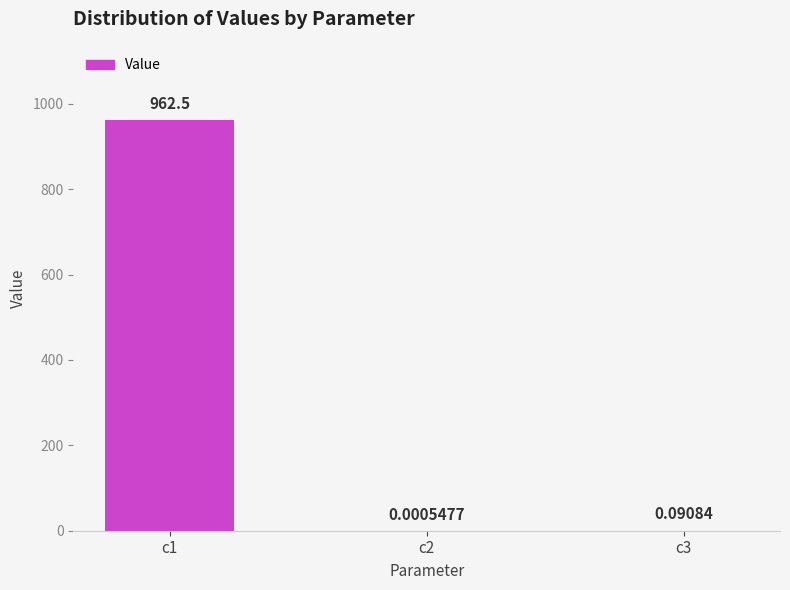

Between c2 and c3, which is larger?

c3